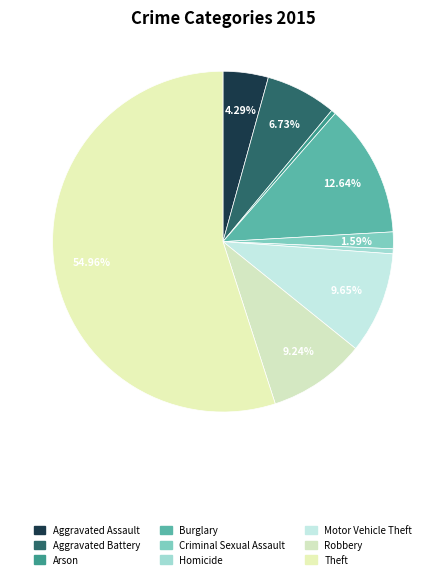

How many slices are in this pie chart?

9